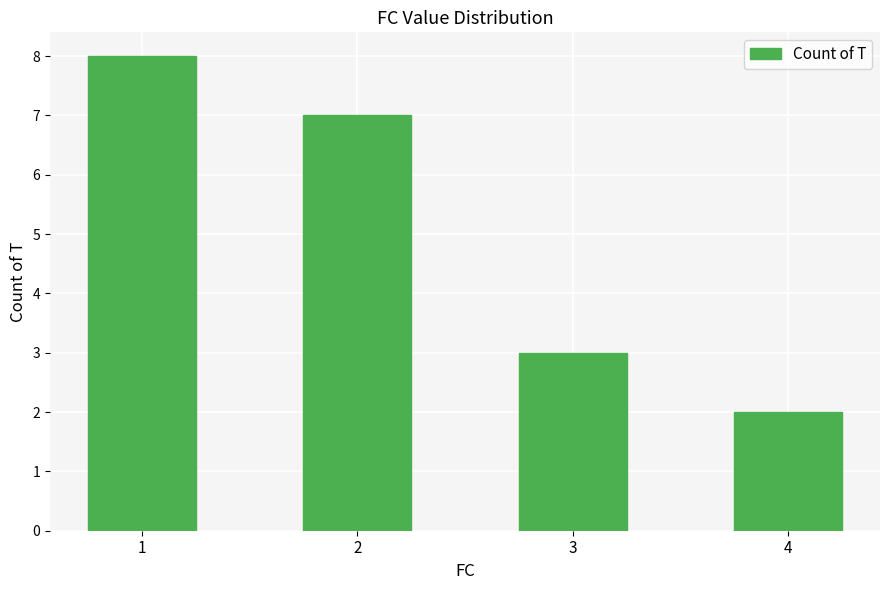

The chart shows a value of 8 at 1. True or false?

True